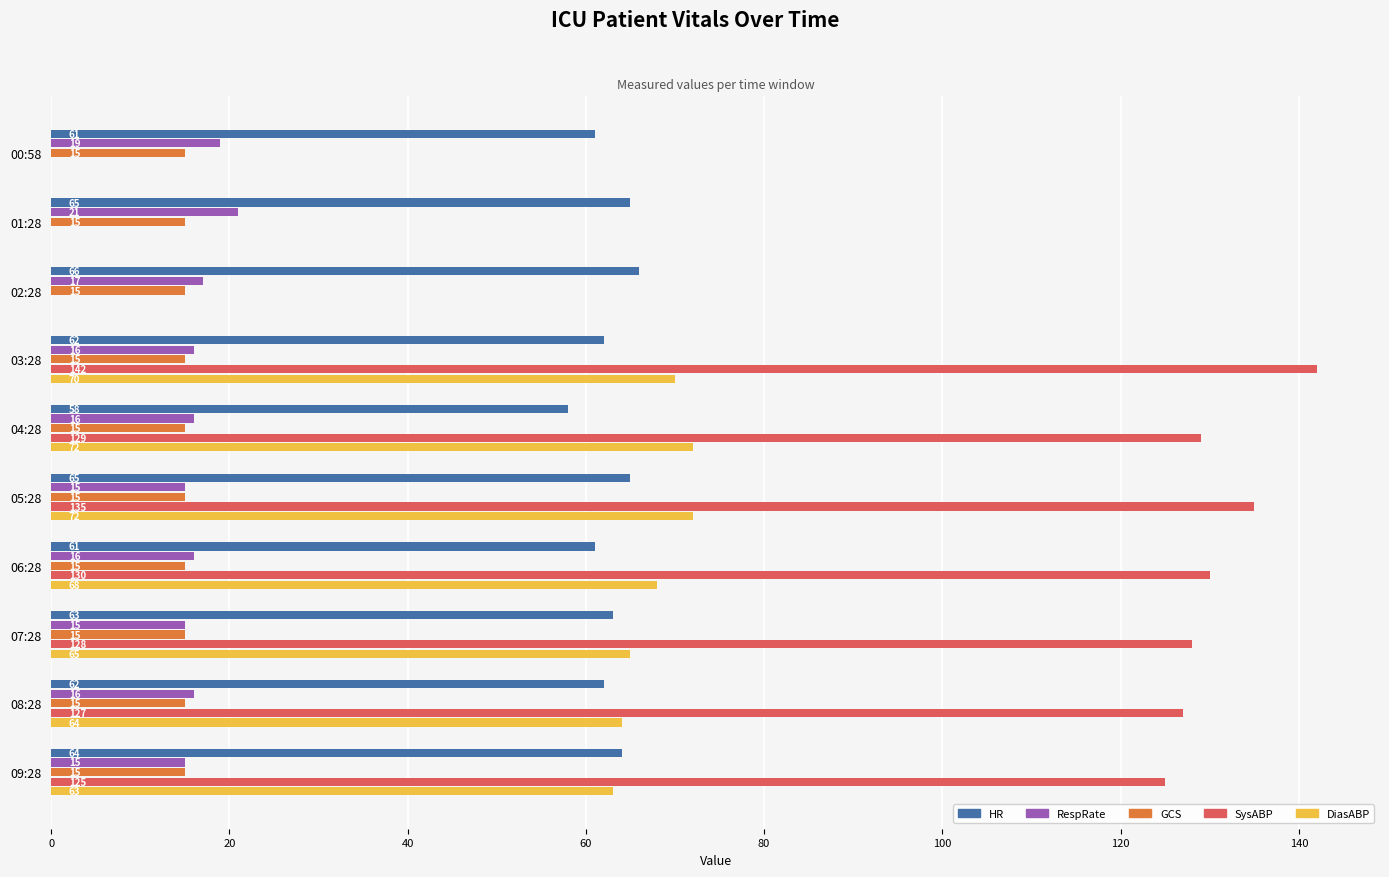

What is the greatest value displayed?

142